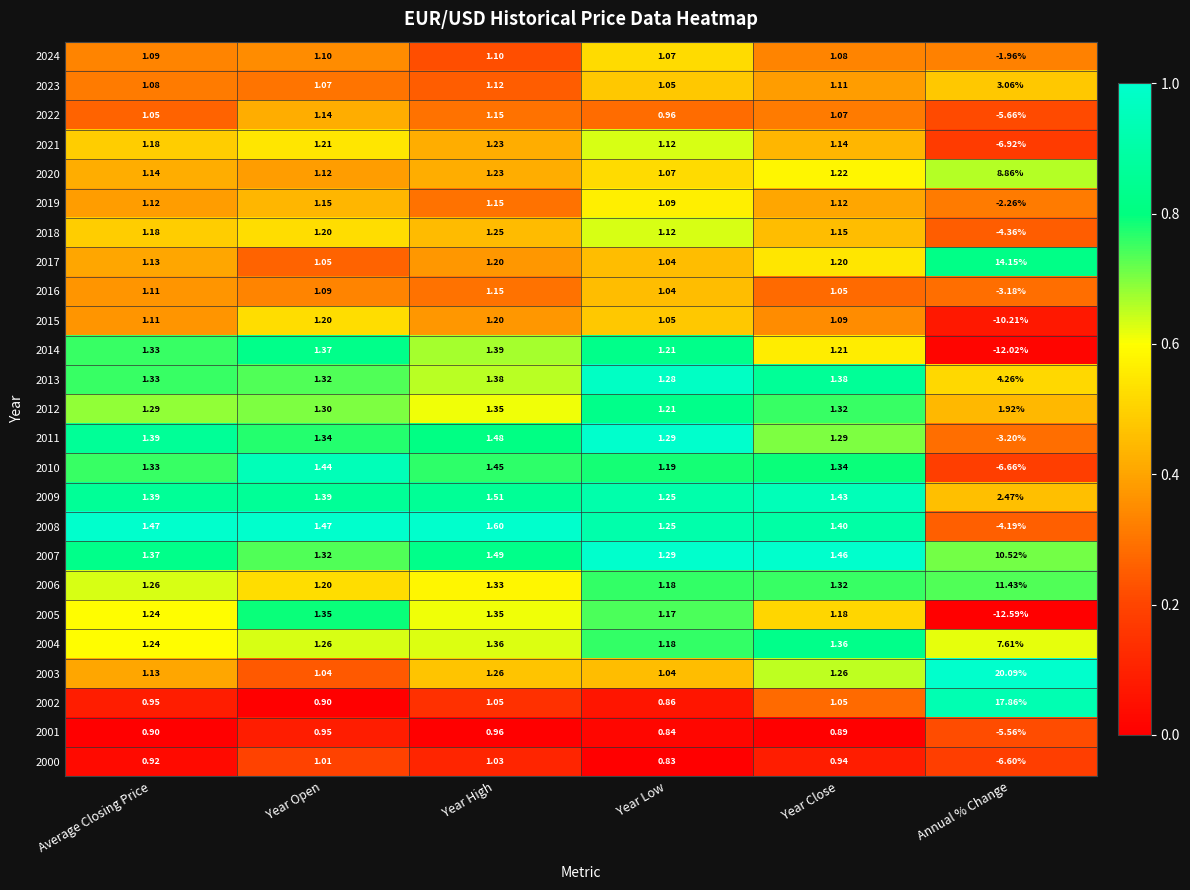

How many series are shown in this chart?

25